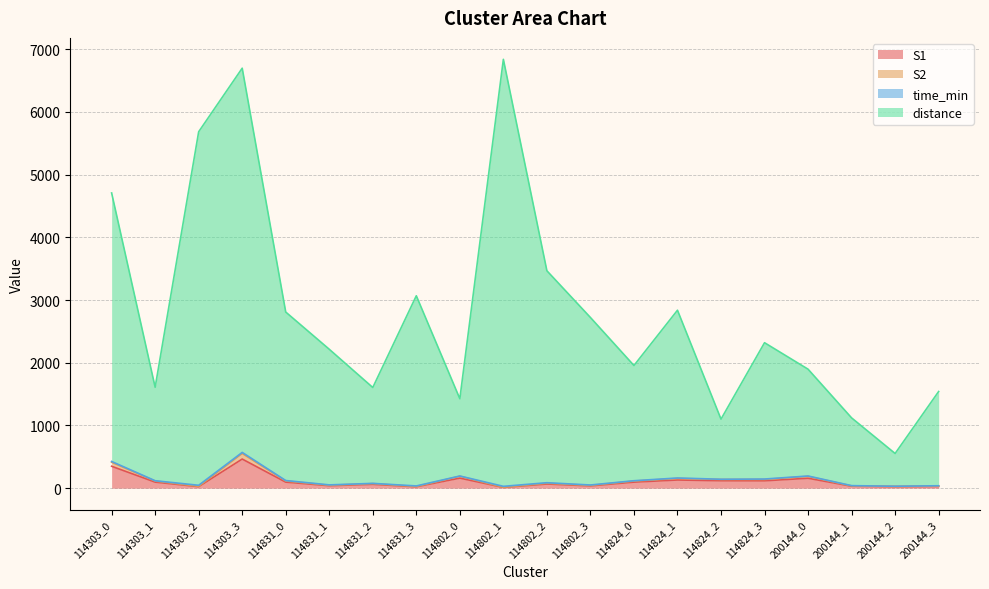

What is the maximum value for S1?

464.0